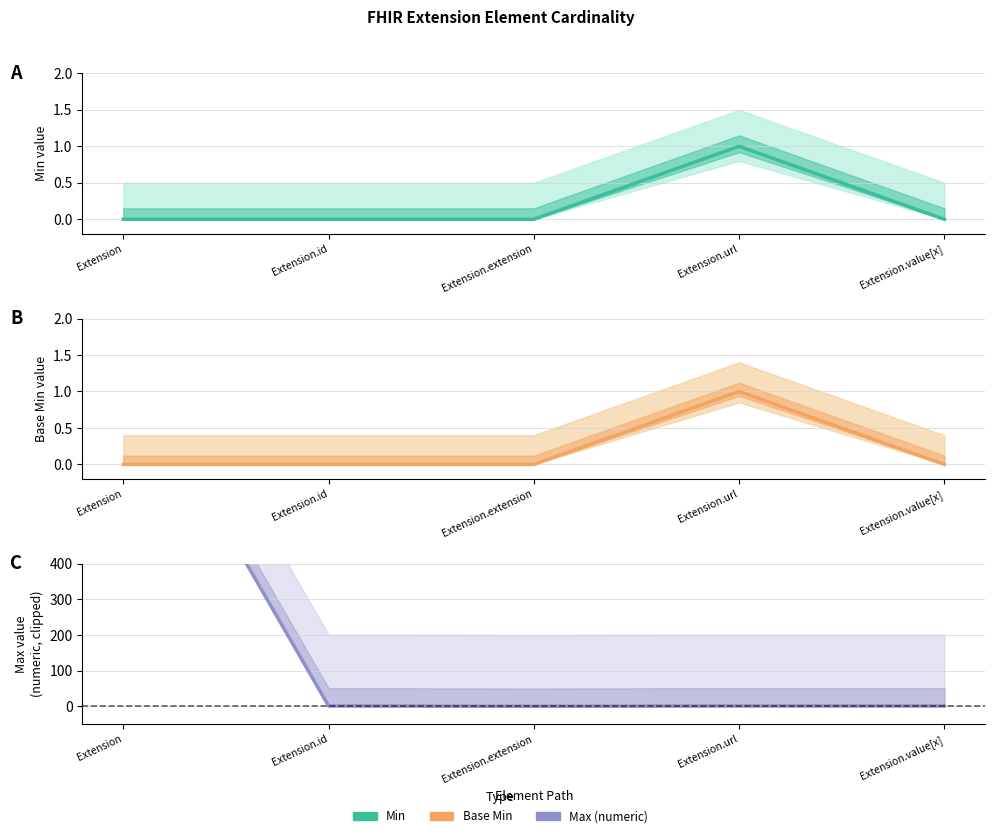

Where is the first local maximum for Base Min?

Extension.url